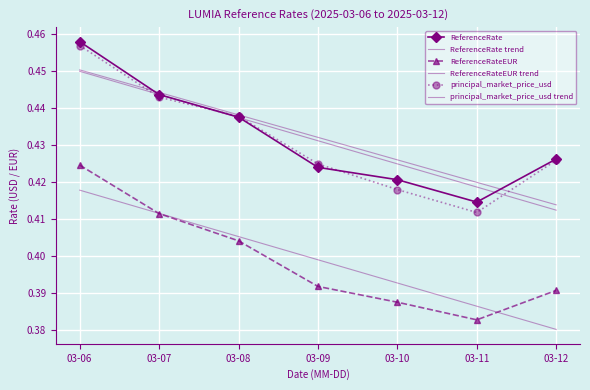

How many lines are shown in the chart?

6